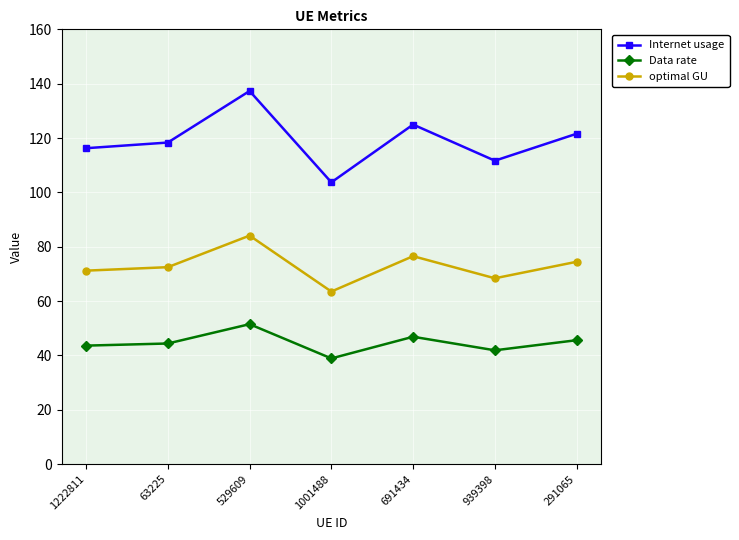

What is the spread (max minus min) of values at 529609?

85.8